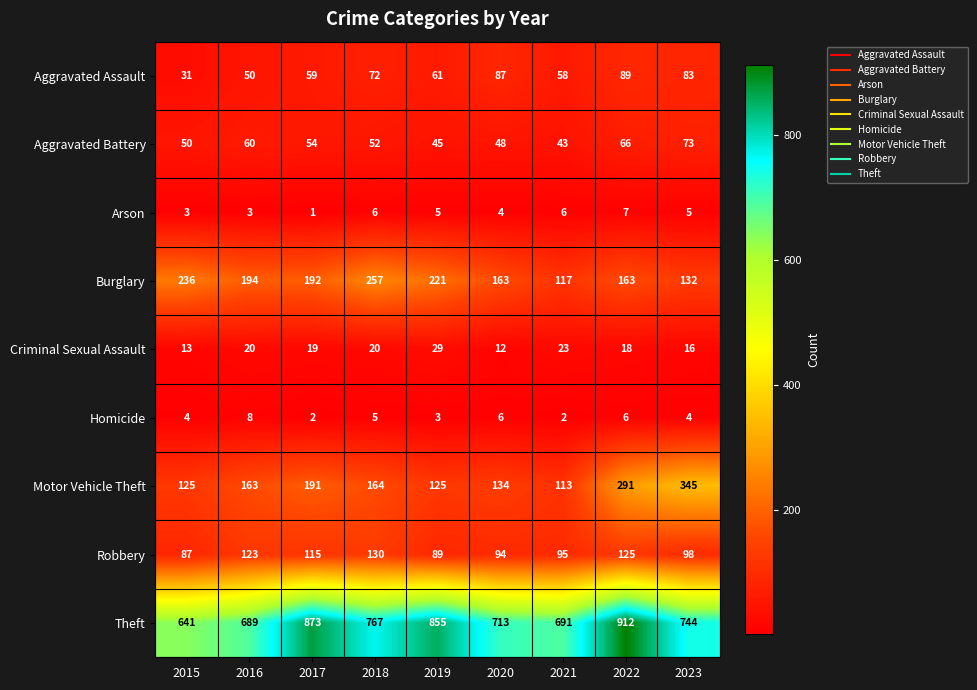

What is the sum of all Arson values?

40